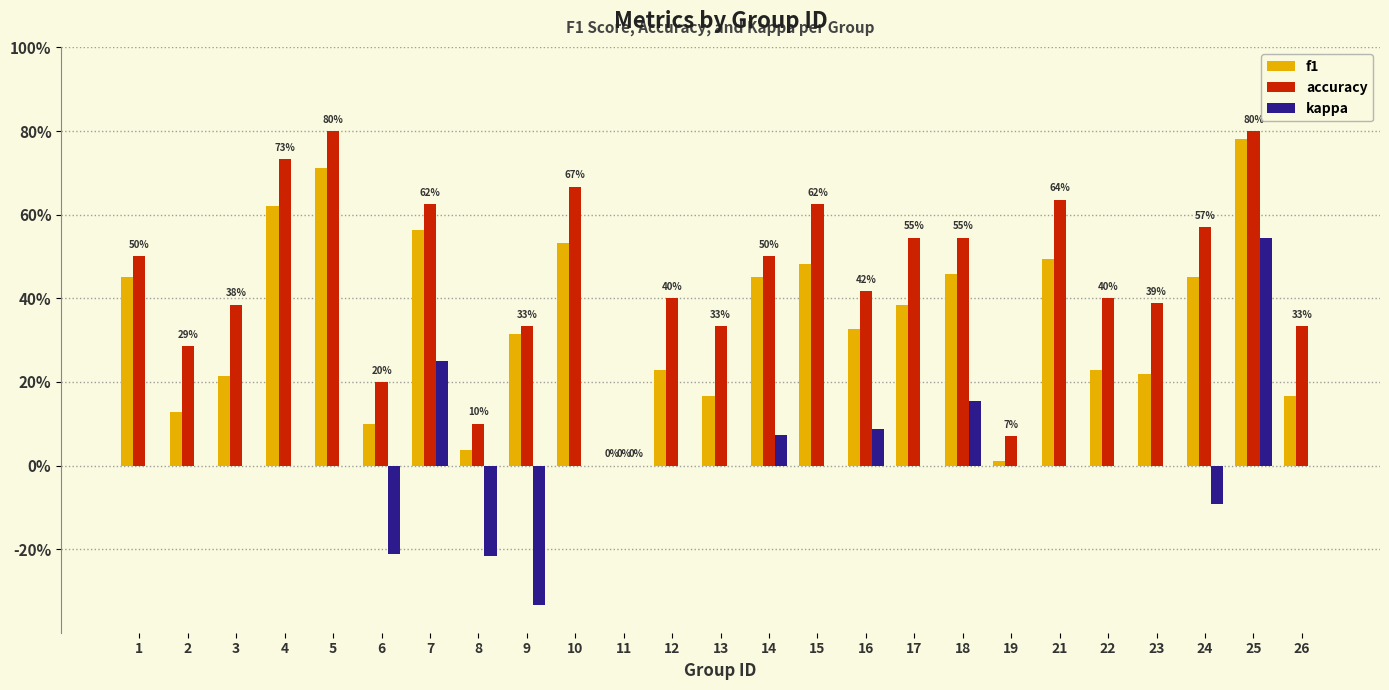

The value of accuracy at 10 is 0.7. True or false?

True